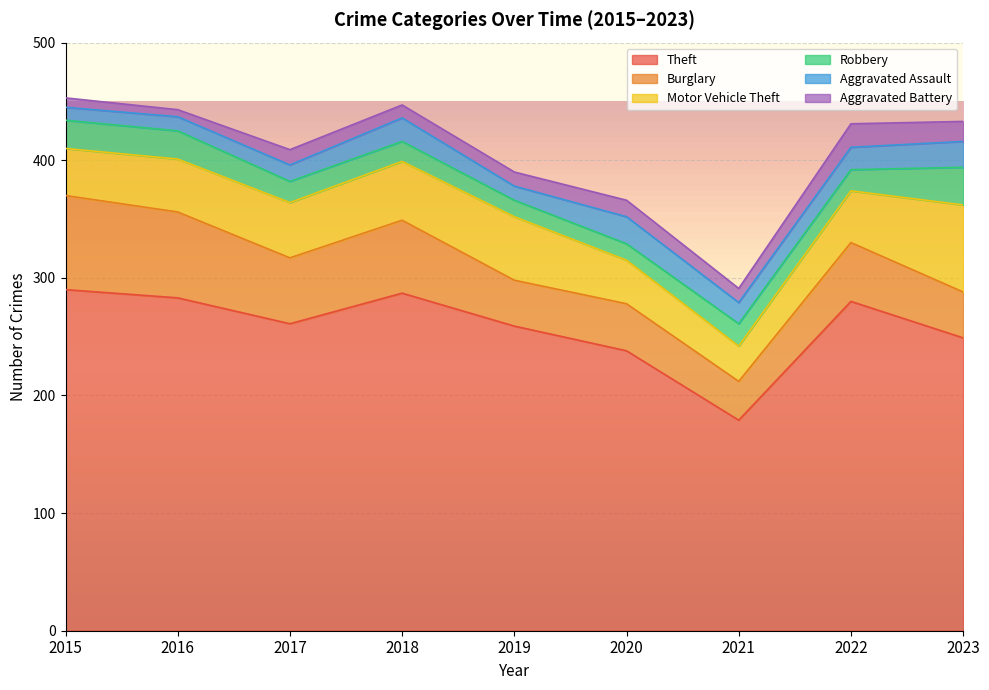

At which category does Aggravated Battery reach its first local peak?

2017